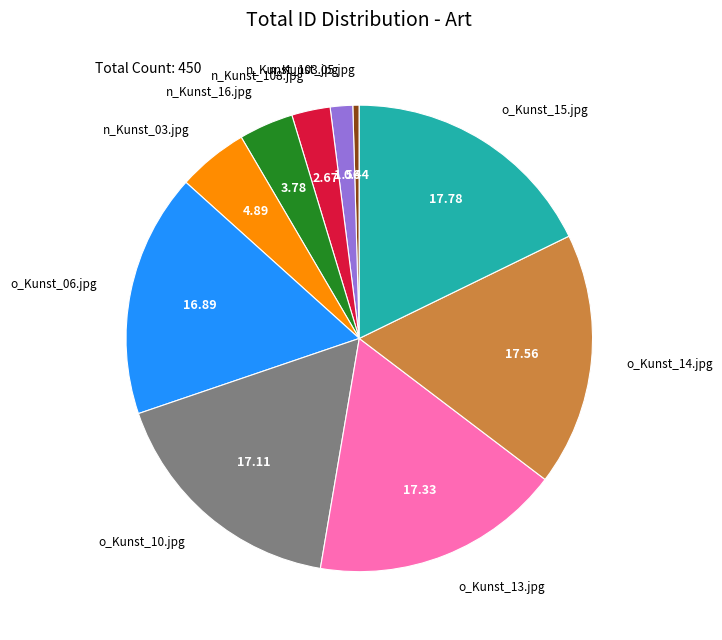

Between n_Kunst_03.jpg and o_Kunst_15.jpg, which is larger?

o_Kunst_15.jpg